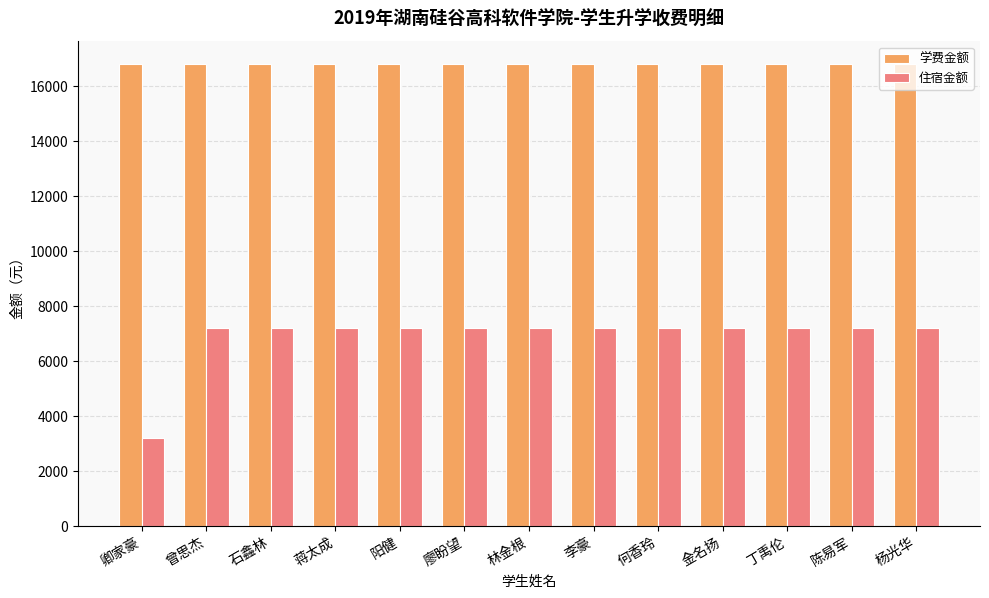

Does the chart contain stacked bars?

No